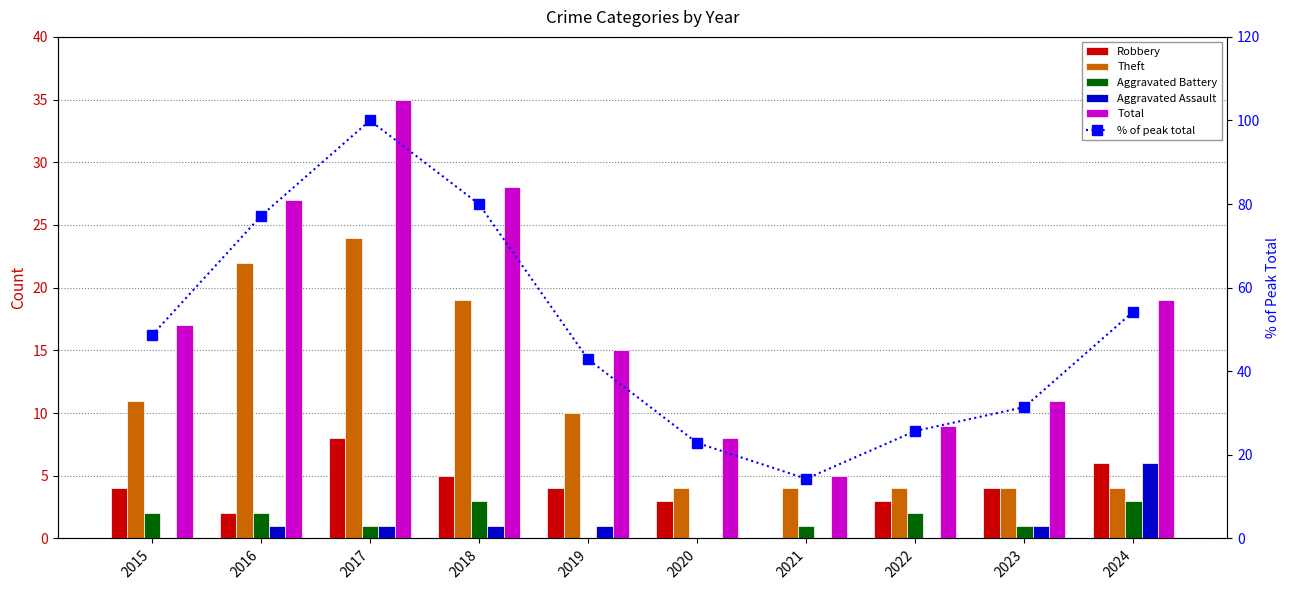

Is the value of Aggravated Assault at 2024 greater than the value of % of peak total at 2021?

No